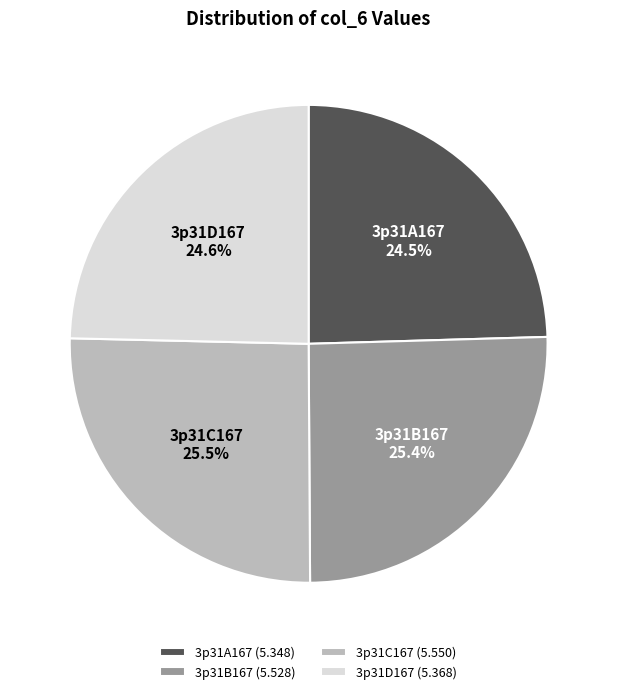

To the nearest percent, what is the average slice percentage?

25%